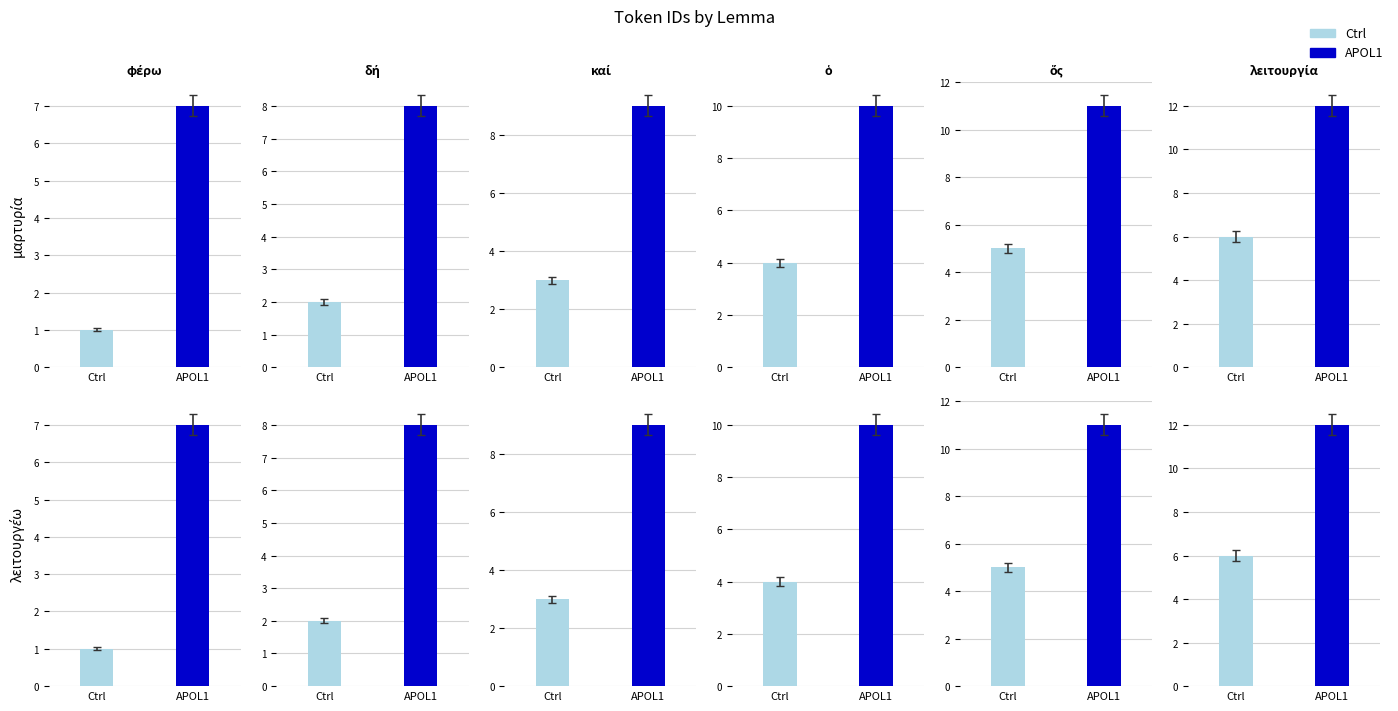

What is the label of the 1st bar from the right?

λειτουργία